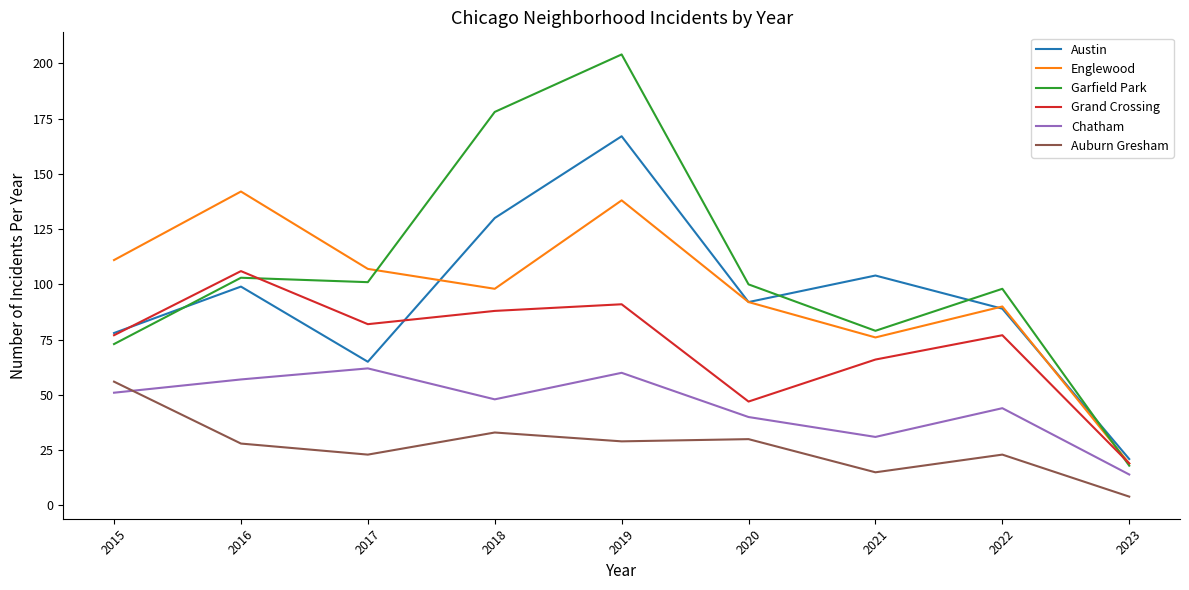

Which category has the lowest value across all series?

2023